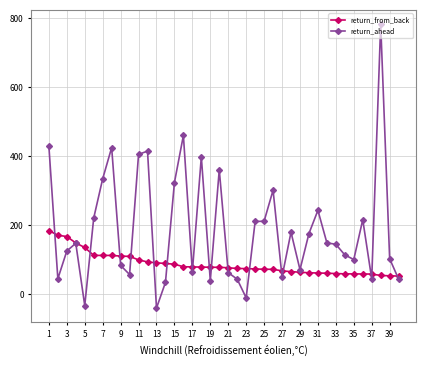

What is the average value of the return_ahead series?

187.9